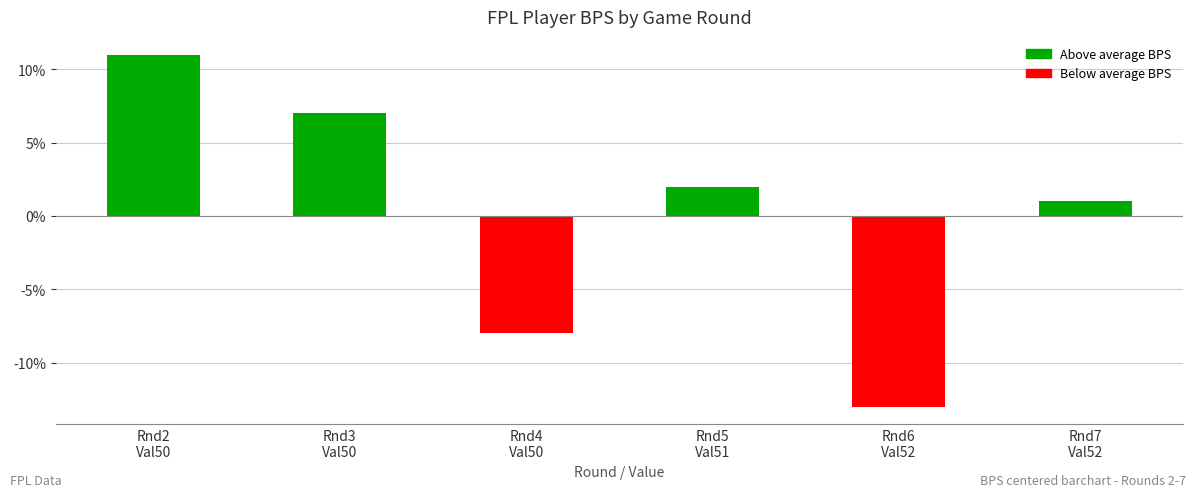

Where is the data nearest to the value -1?

Rnd7
Val52